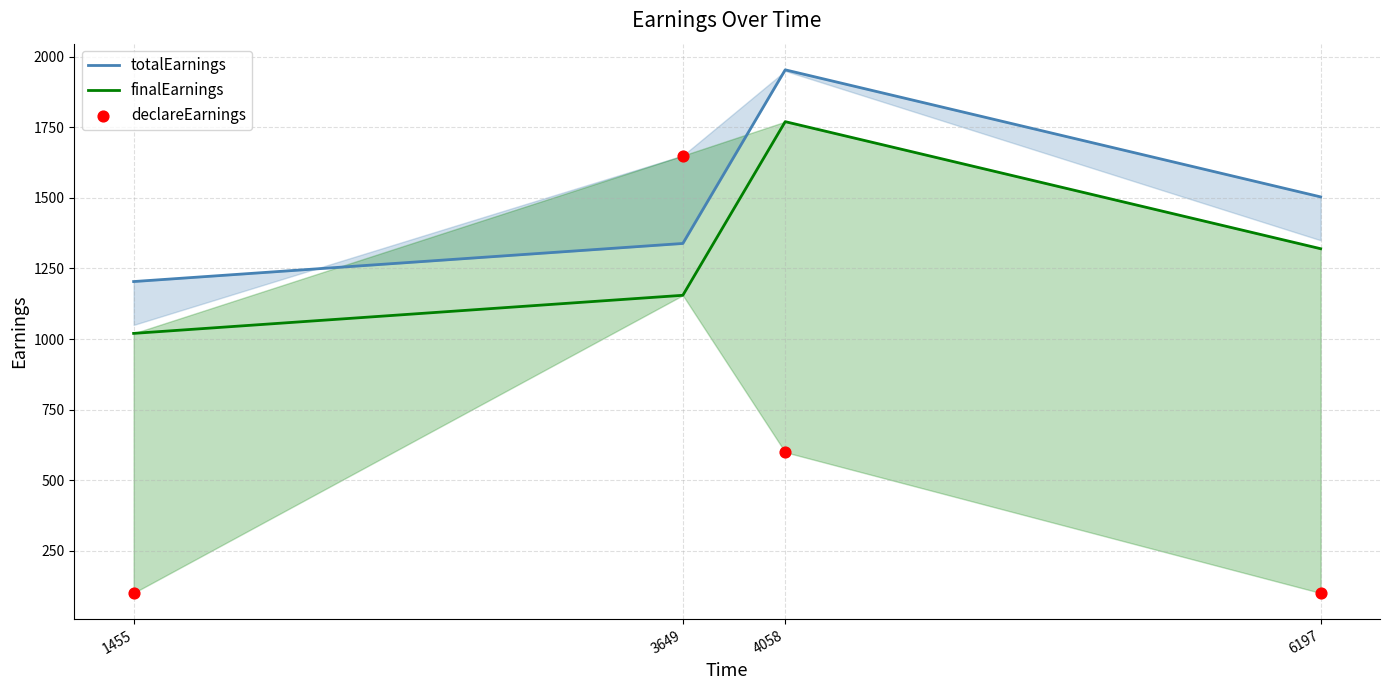

Which series reaches the maximum Y coordinate?

totalEarnings